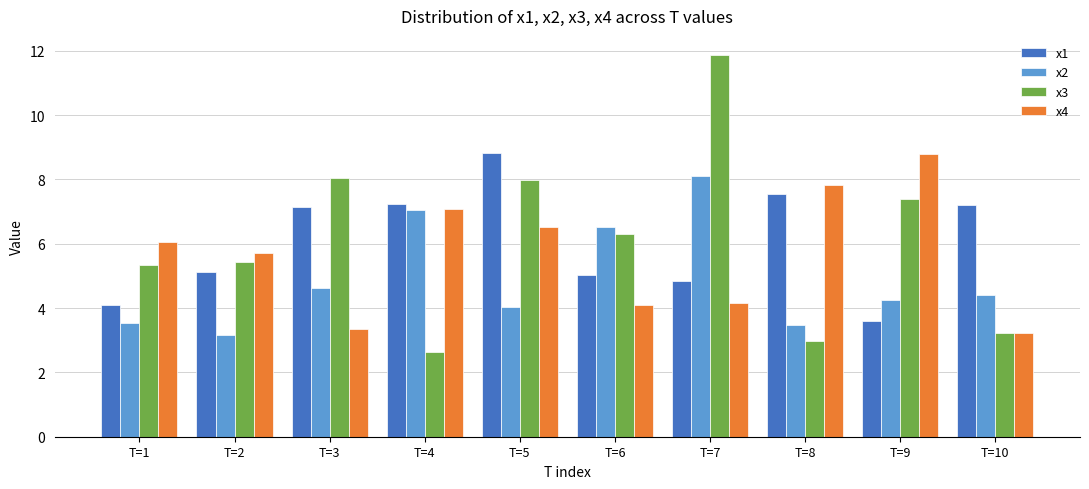

Reading left to right, transcribe all the data shown in this chart.

x1: T=1=4.1	T=2=5.1	T=3=7.2	T=4=7.2	T=5=8.8	T=6=5.0	T=7=4.9	T=8=7.6	T=9=3.6	T=10=7.2
x2: T=1=3.5	T=2=3.2	T=3=4.6	T=4=7.1	T=5=4.0	T=6=6.5	T=7=8.1	T=8=3.5	T=9=4.3	T=10=4.4
x3: T=1=5.3	T=2=5.4	T=3=8.0	T=4=2.6	T=5=8.0	T=6=6.3	T=7=11.9	T=8=3.0	T=9=7.4	T=10=3.2
x4: T=1=6.1	T=2=5.7	T=3=3.3	T=4=7.1	T=5=6.5	T=6=4.1	T=7=4.2	T=8=7.8	T=9=8.8	T=10=3.2